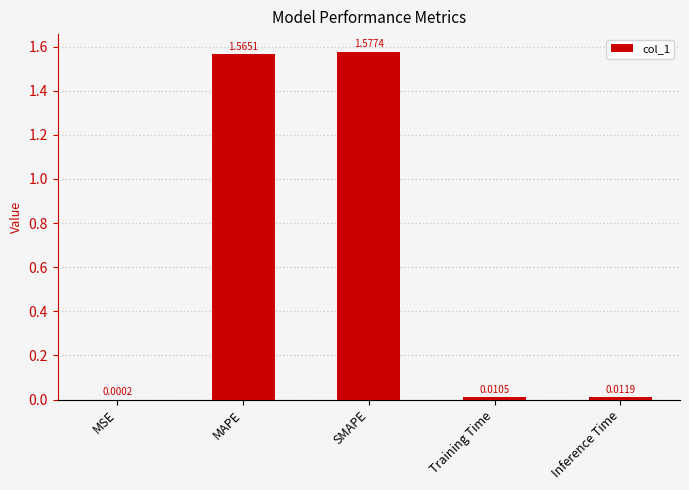

The chart shows a value of 1.1 at SMAPE. True or false?

False